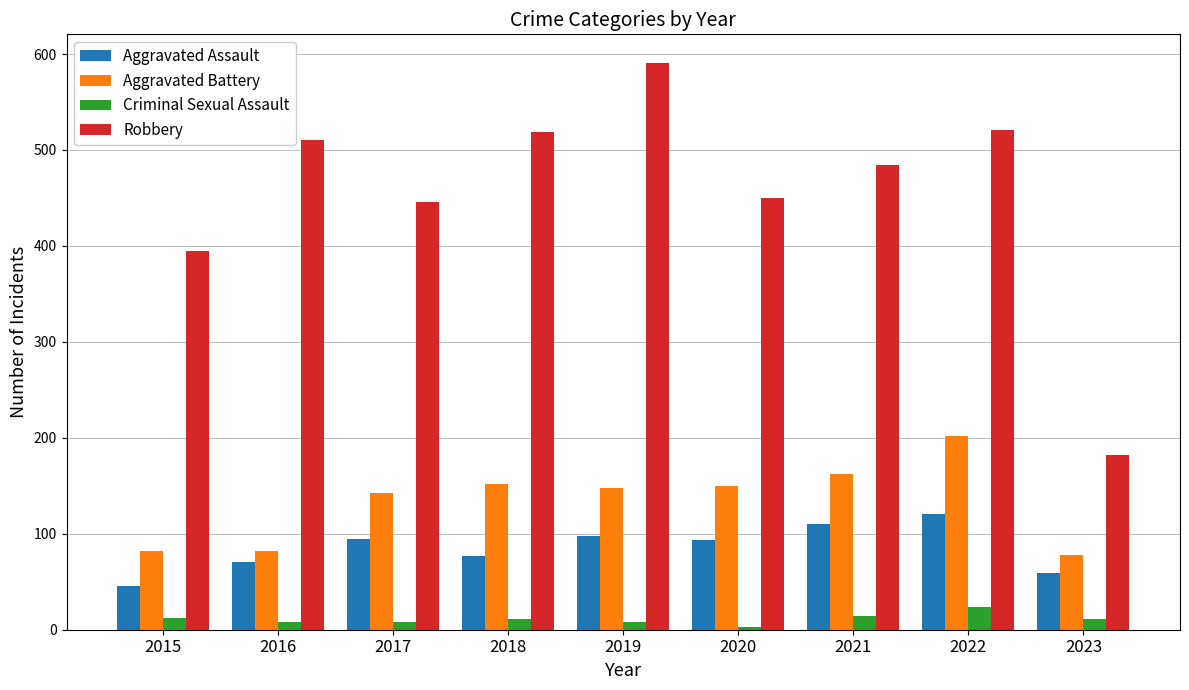

What is the difference between the maximum and minimum values in the Aggravated Battery series?

124